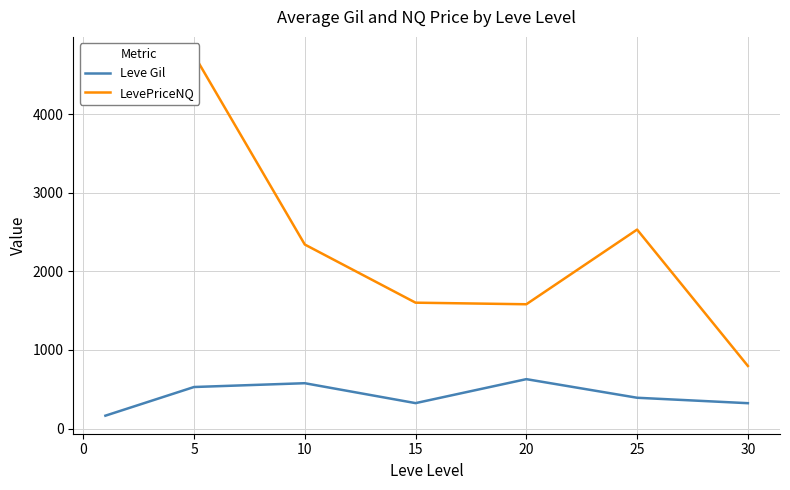

What is the highest value of the Leve Gil series?

628.3